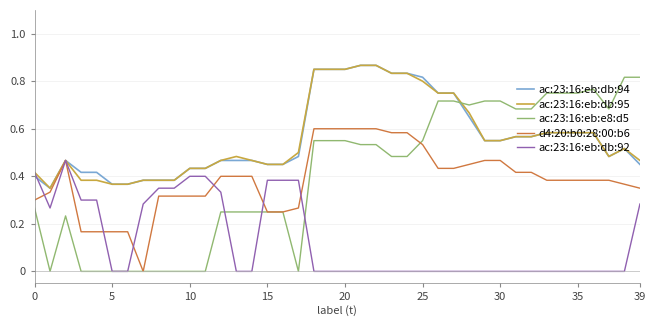

Which series has the widest spread of values?

ac:23:16:eb:e8:d5